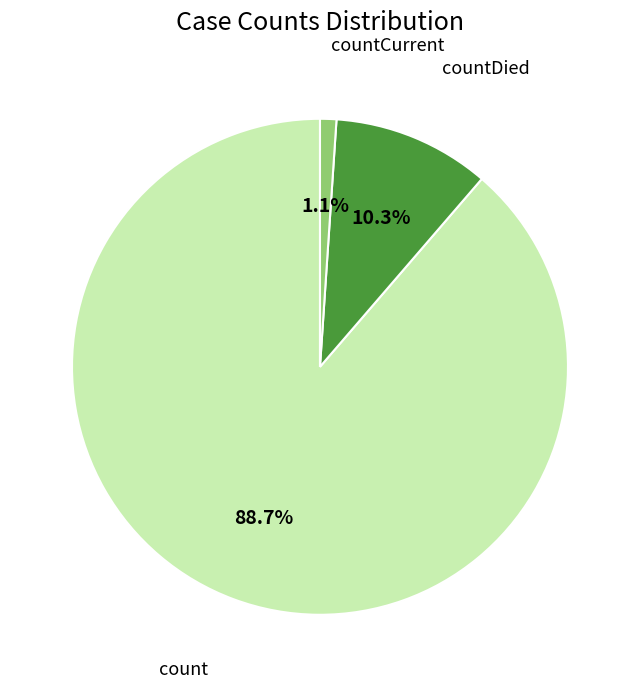

Is there any slice that represents more than half of the pie?

Yes